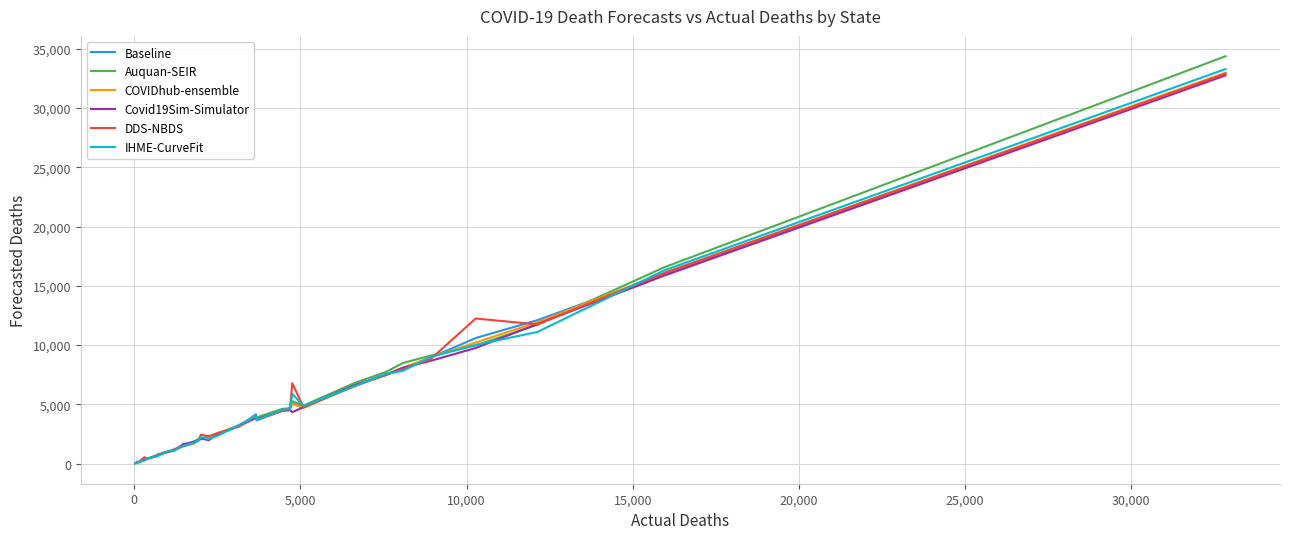

Which series has the largest range (max minus min)?

Auquan-SEIR